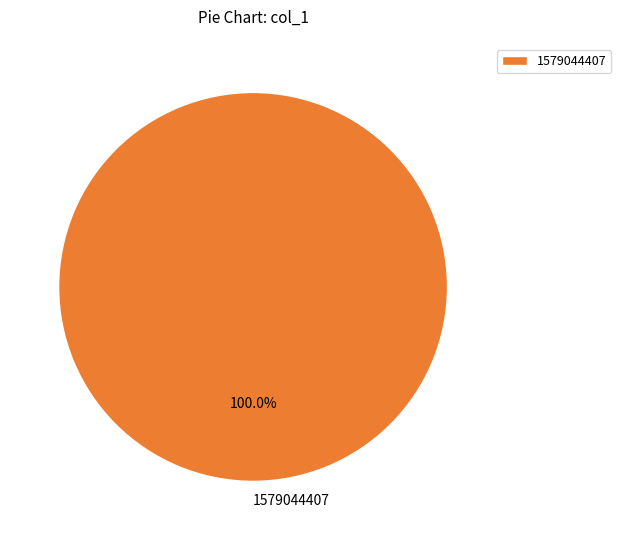

Rank the categories by value from lowest to highest.

1579044407